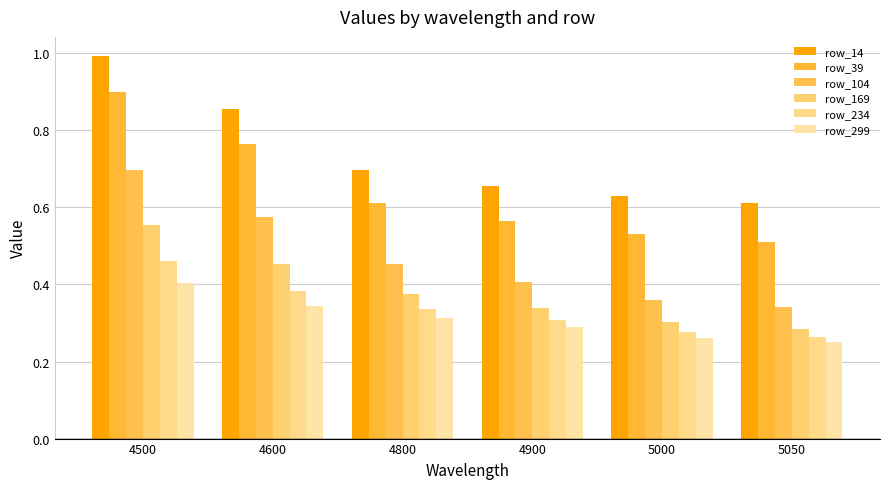

True or false: row_104 has a value of 0.4 at 5000.

True